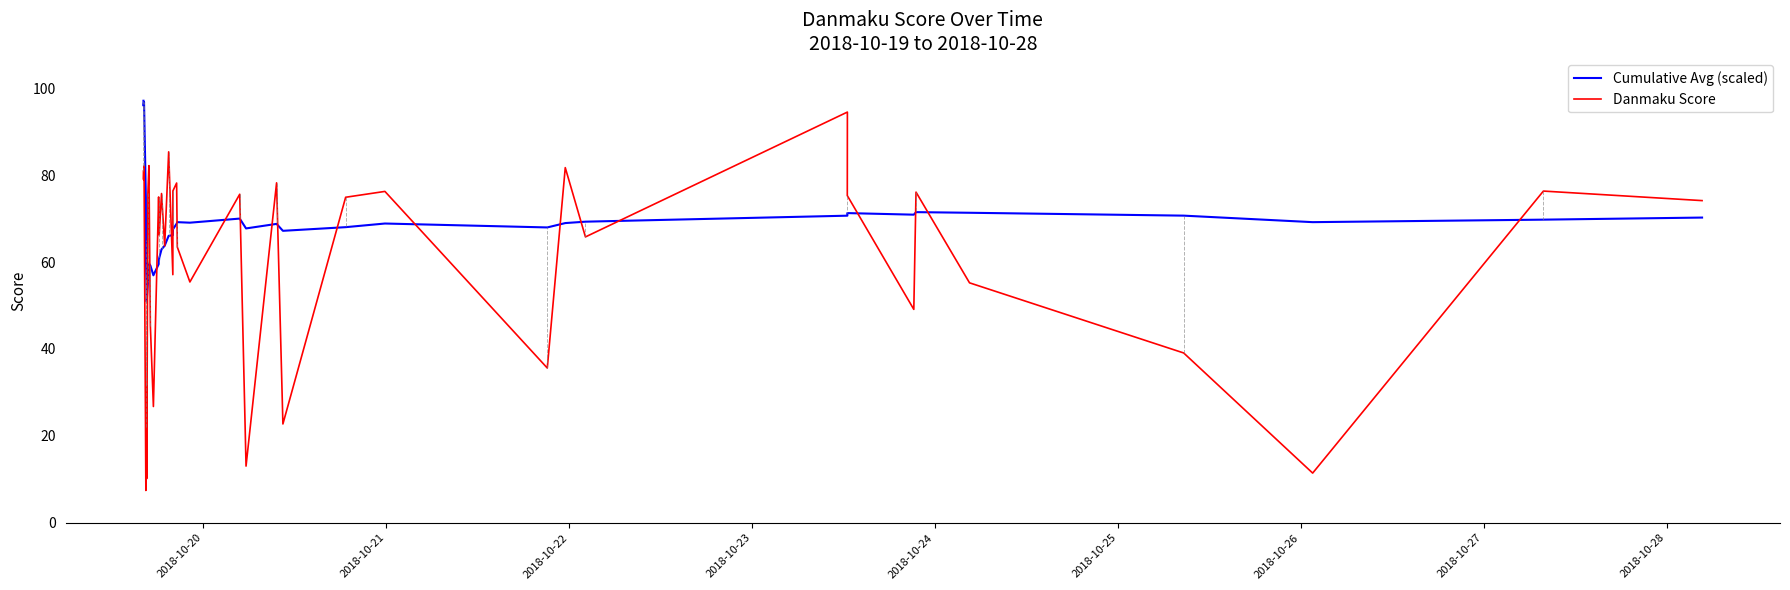

What is the lowest value of the Danmaku Score series?

7.4